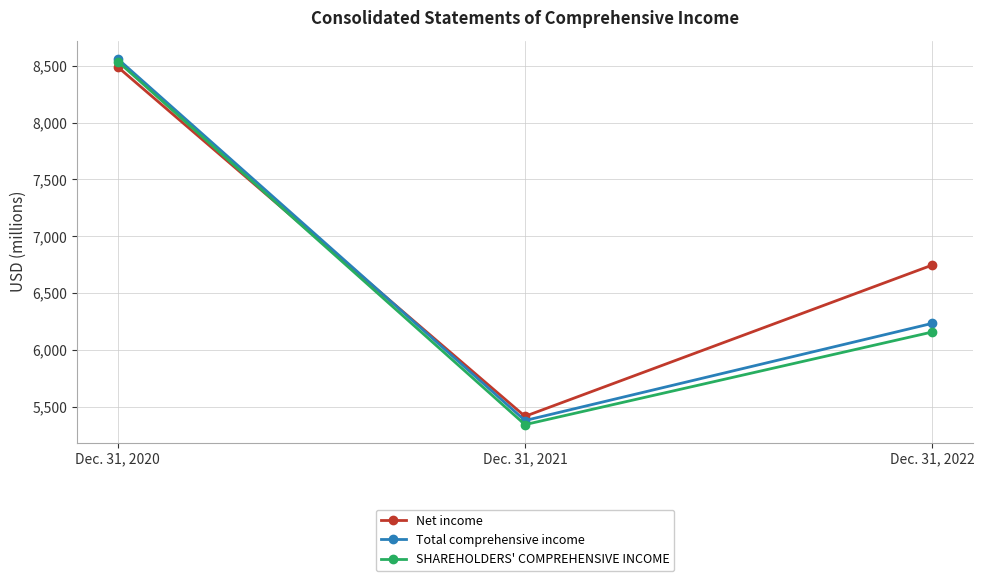

At which label does Net income first exceed 6746?

Dec. 31, 2020